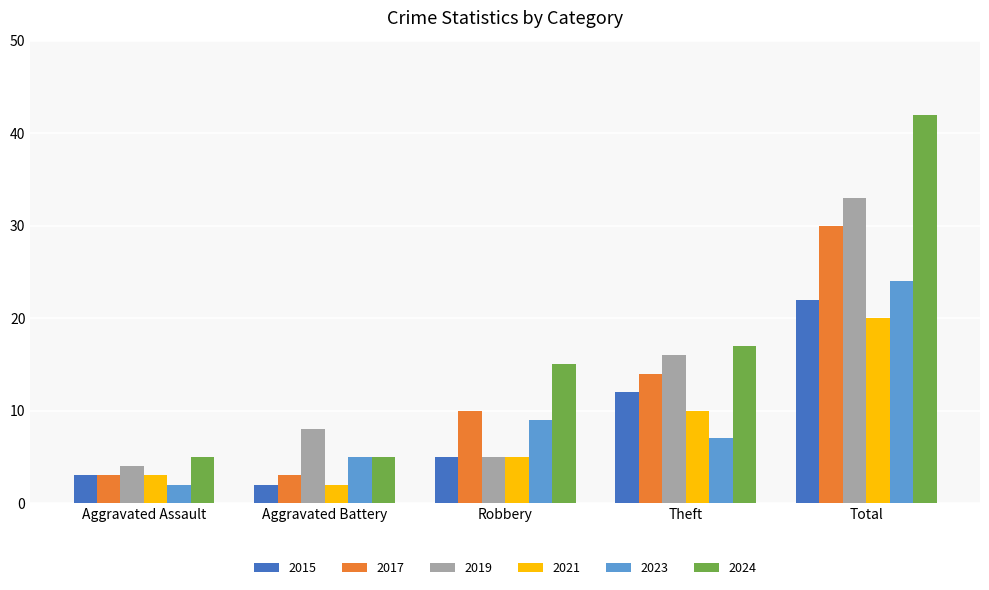

What is the label of the 3rd bar from the right?

Robbery